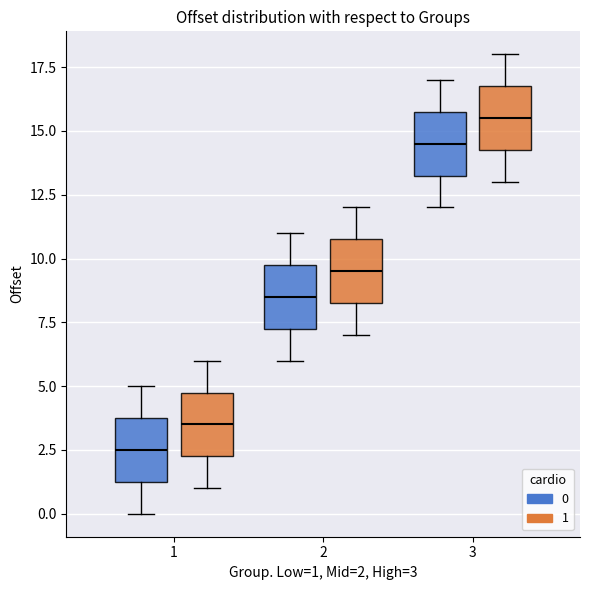

Reading left to right, read every box against the y-axis: the position of its median line, the range the box covers, and the ends of its whiskers. The values are not printed on the chart, so give them approximately, as read against the axis.

1 (0): median 2.5, box 1.5 to 4.0, whiskers 0.0 to 5.0
1 (1): median 3.5, box 2.5 to 5.0, whiskers 1.0 to 6.0
2 (0): median 8.5, box 7.5 to 10.0, whiskers 6.0 to 11.0
2 (1): median 9.5, box 8.5 to 11.0, whiskers 7.0 to 12.0
3 (0): median 14.5, box 13.5 to 16.0, whiskers 12.0 to 17.0
3 (1): median 15.5, box 14.5 to 17.0, whiskers 13.0 to 18.0